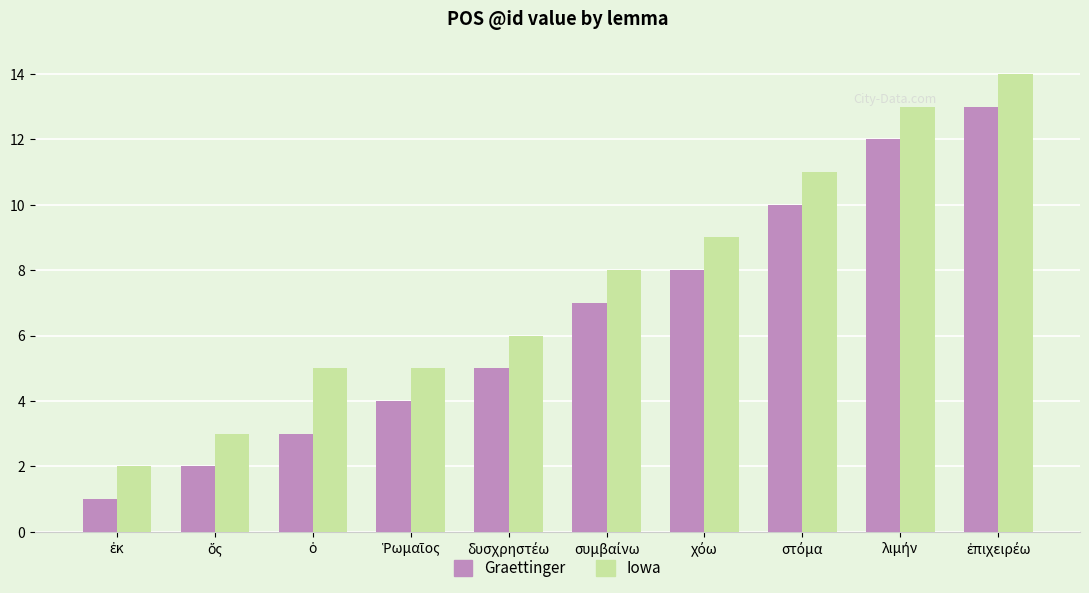

What is the sum of all Iowa values?

76